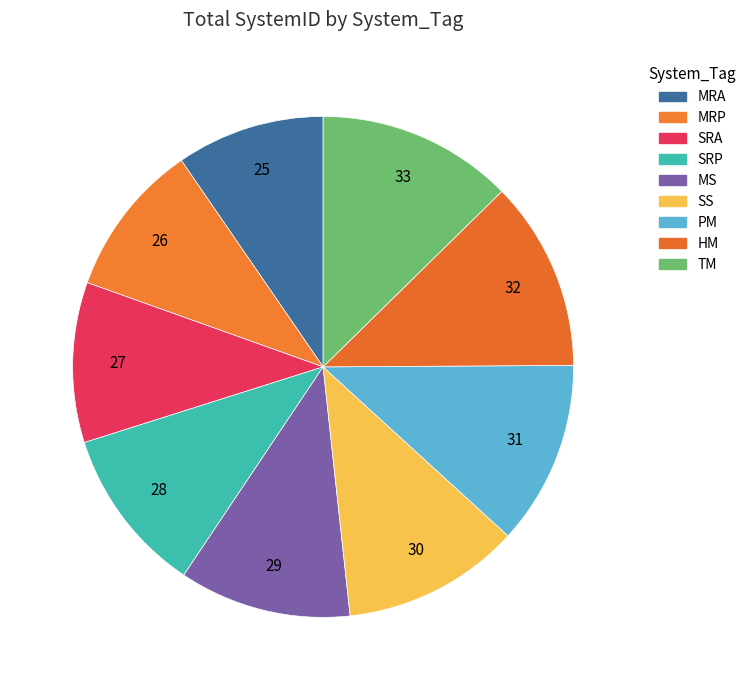

Which has a higher value, MRP or PM?

PM